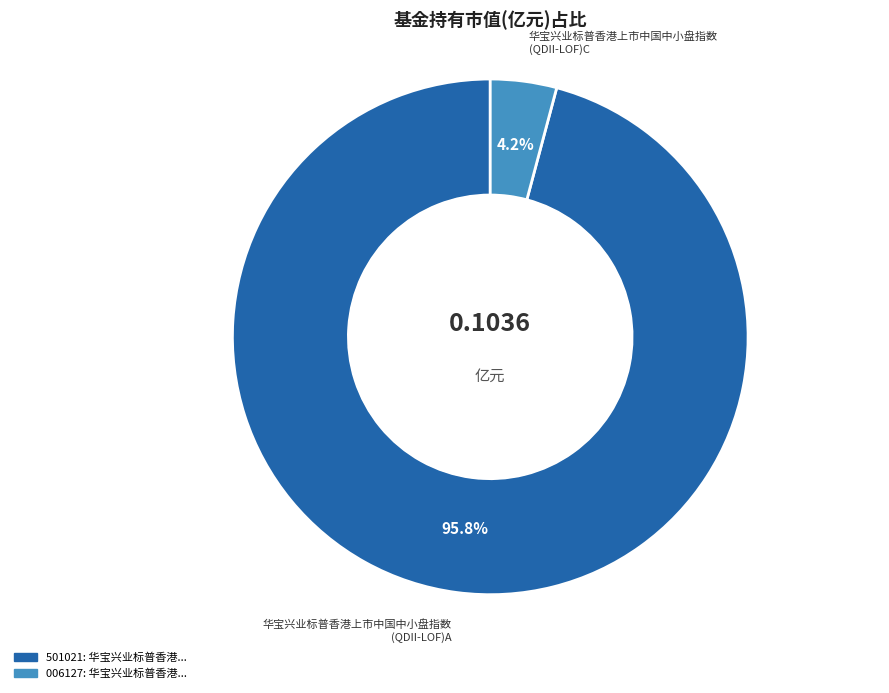

Is there a majority slice in this chart?

Yes